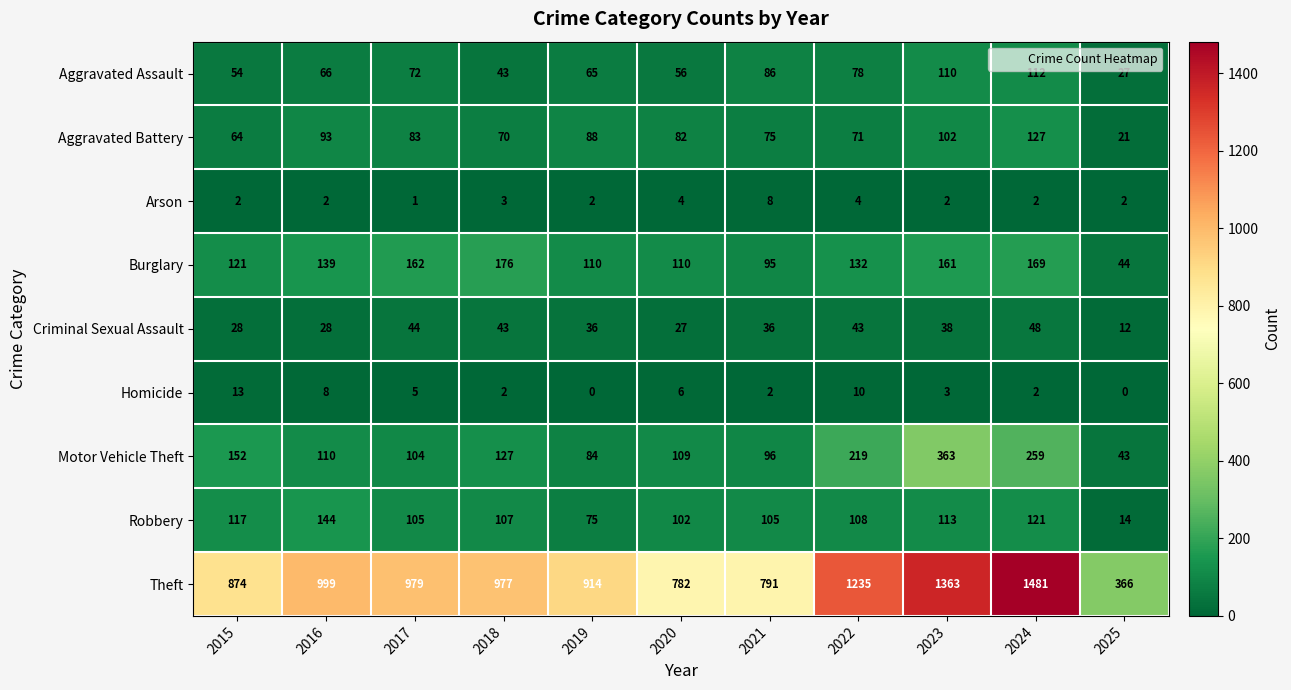

What is the difference between the maximum and minimum values in the Aggravated Battery series?

106